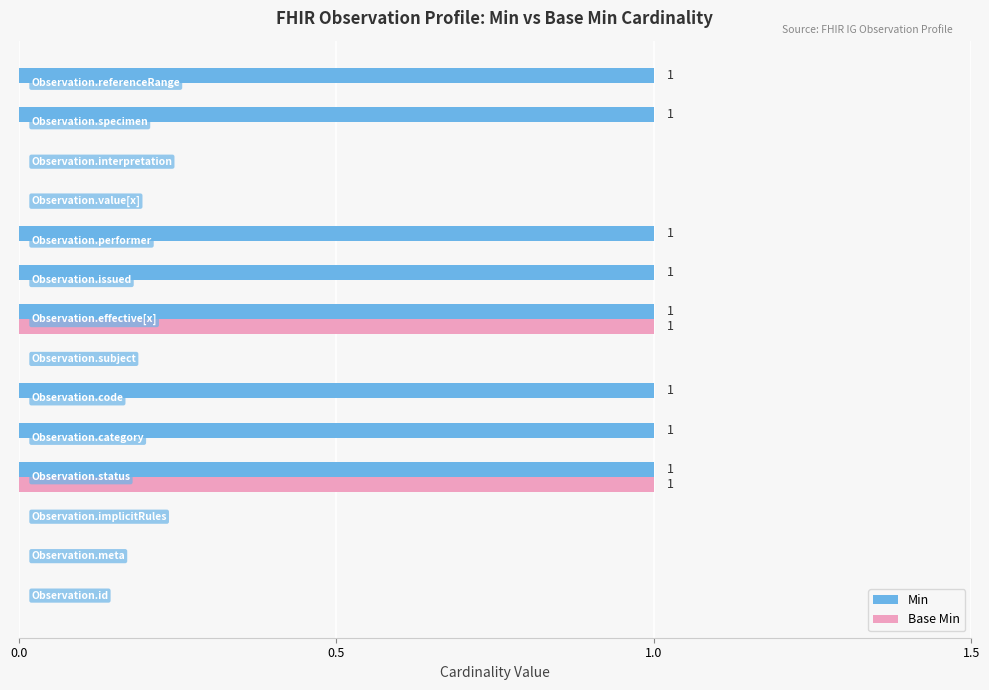

Which series has the largest total across all categories?

Min